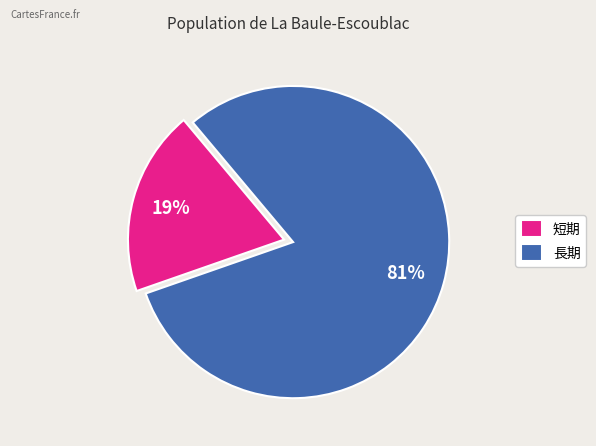

To the nearest percent, what is the combined percentage of 短期 and 長期?

100%